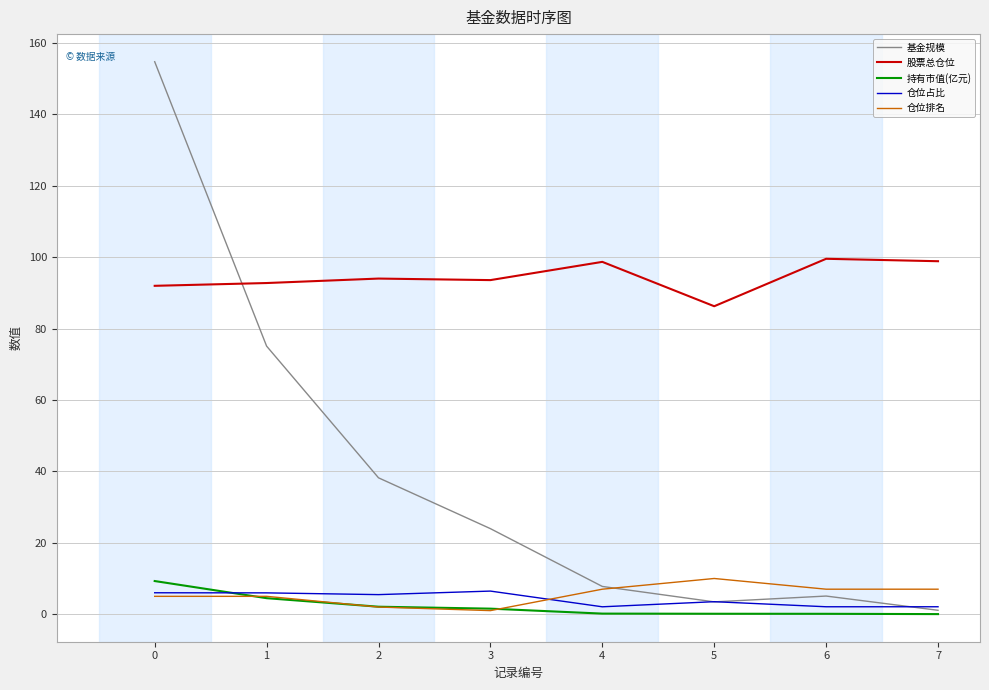

How many intersections are there between 基金规模 and 股票总仓位?

1